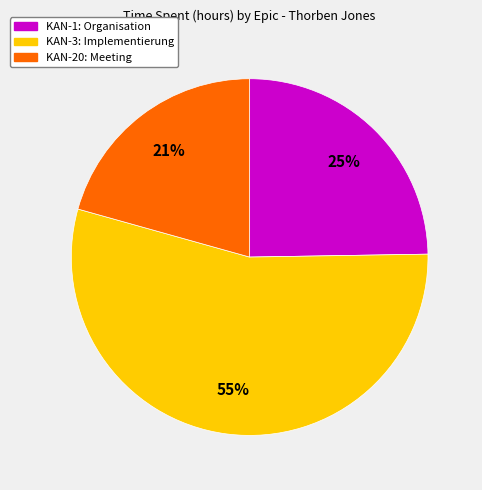

True or false: KAN-1: Organisation accounts for 25% of the total.

True